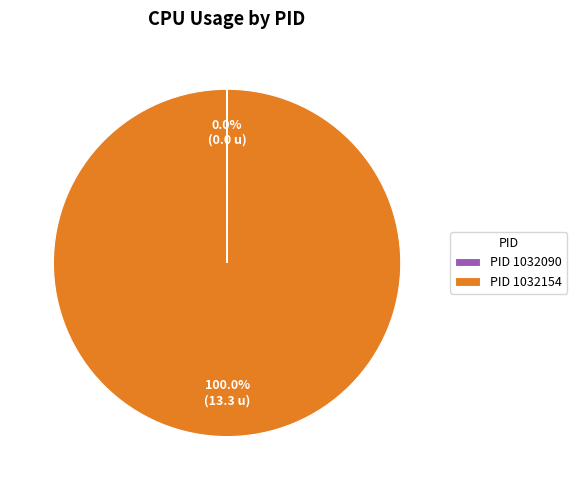

Which category has the biggest portion of the pie?

PID 1032154